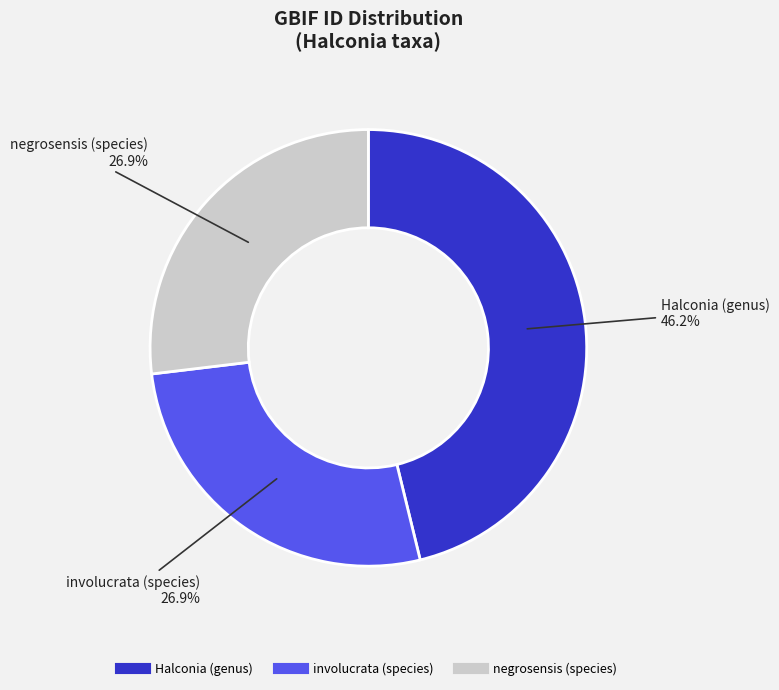

True or false: Halconia (genus) accounts for 35% of the total.

False